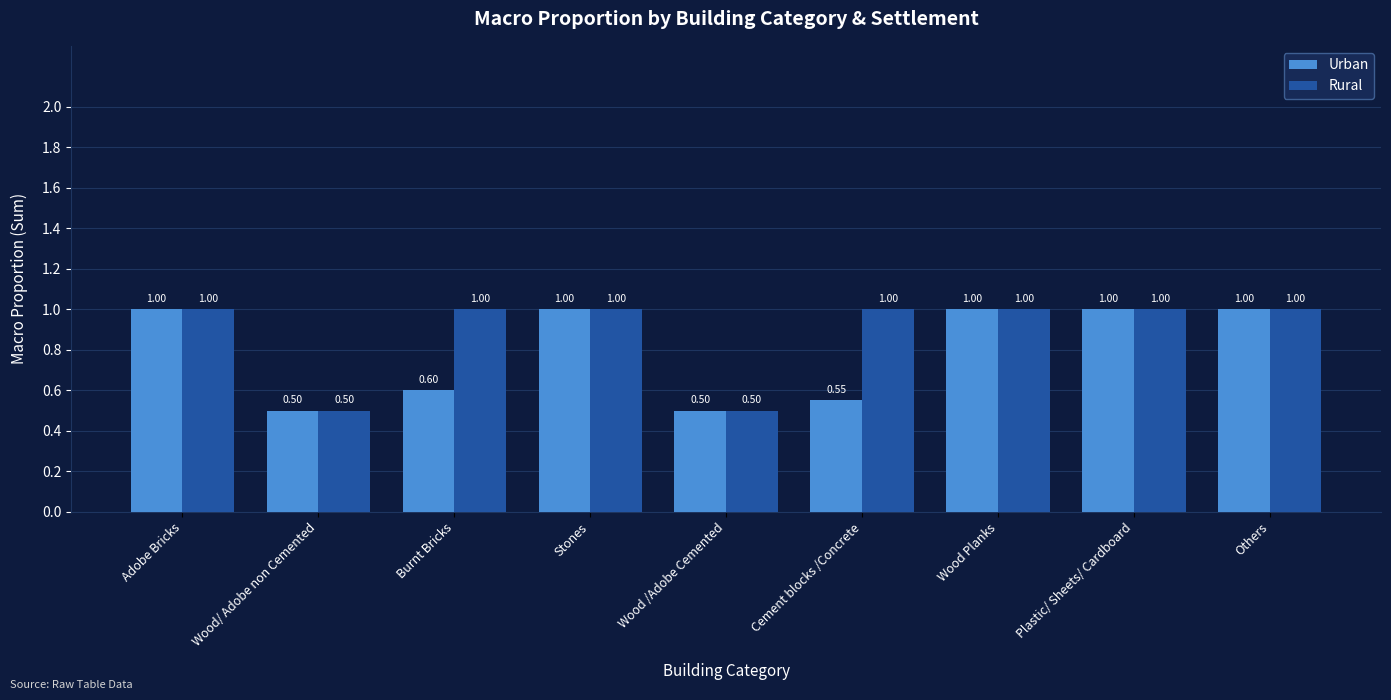

Reading right to left, transcribe all the data shown in this chart.

Urban: Others=1.0	Plastic/ Sheets/ Cardboard=1.0	Wood Planks=1.0	Cement blocks /Concrete=0.6	Wood /Adobe Cemented=0.5	Stones=1.0	Burnt Bricks=0.6	Wood/ Adobe non Cemented=0.5	Adobe Bricks=1.0
Rural: Others=1.0	Plastic/ Sheets/ Cardboard=1.0	Wood Planks=1.0	Cement blocks /Concrete=1.0	Wood /Adobe Cemented=0.5	Stones=1.0	Burnt Bricks=1.0	Wood/ Adobe non Cemented=0.5	Adobe Bricks=1.0